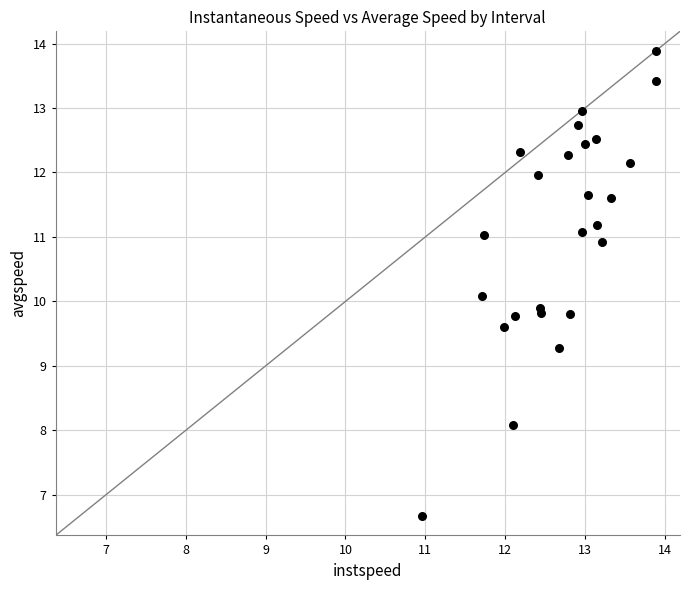

What is the range of X values (max minus min)?

2.9